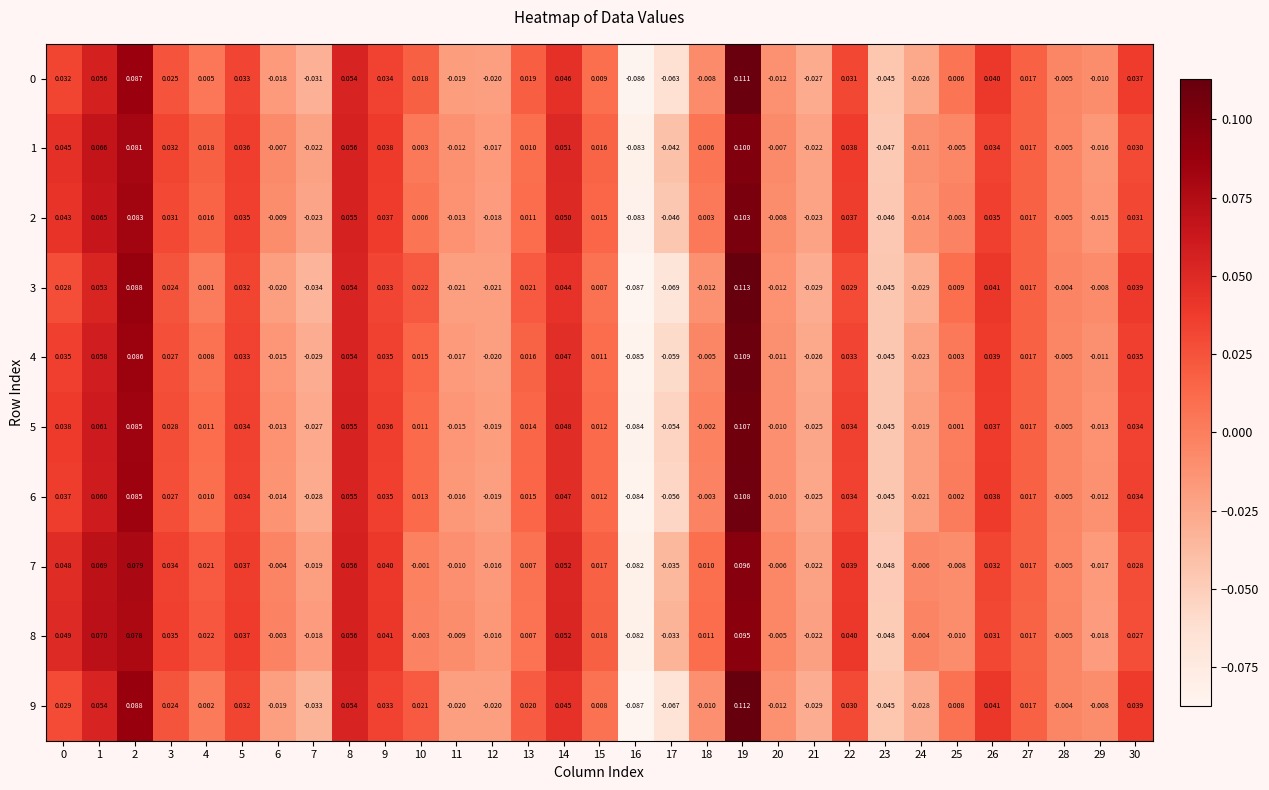

What is the total value across all series at 17?

-0.5